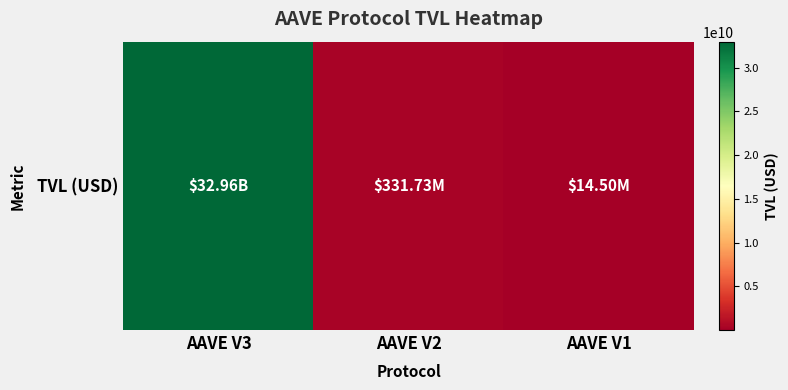

How many values are below 331728592?

1